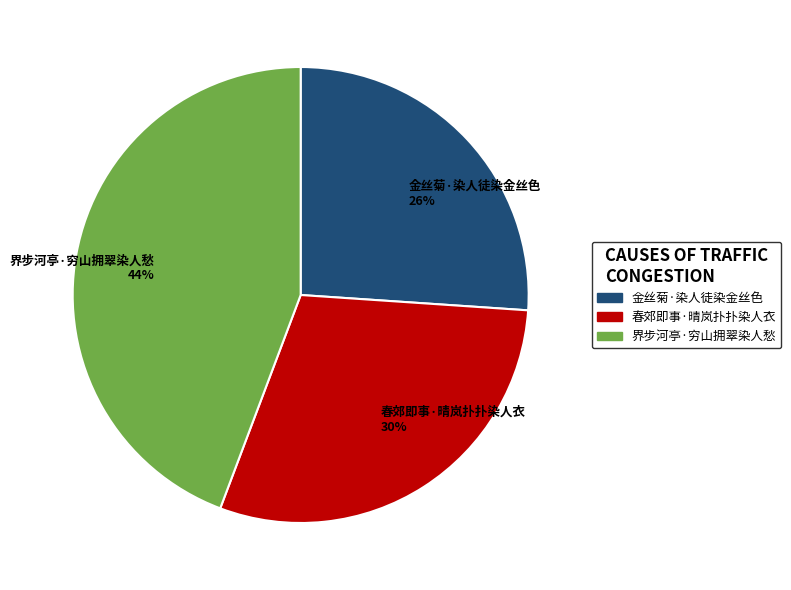

How many segments does this pie chart have?

3